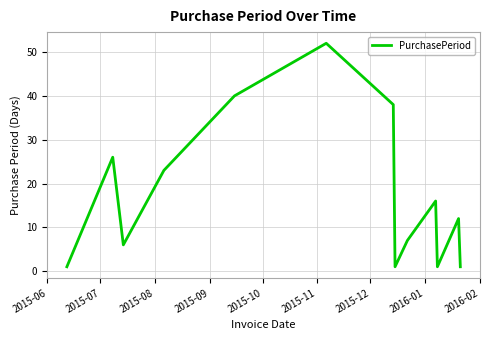

What is the maximum value shown in the chart?

52